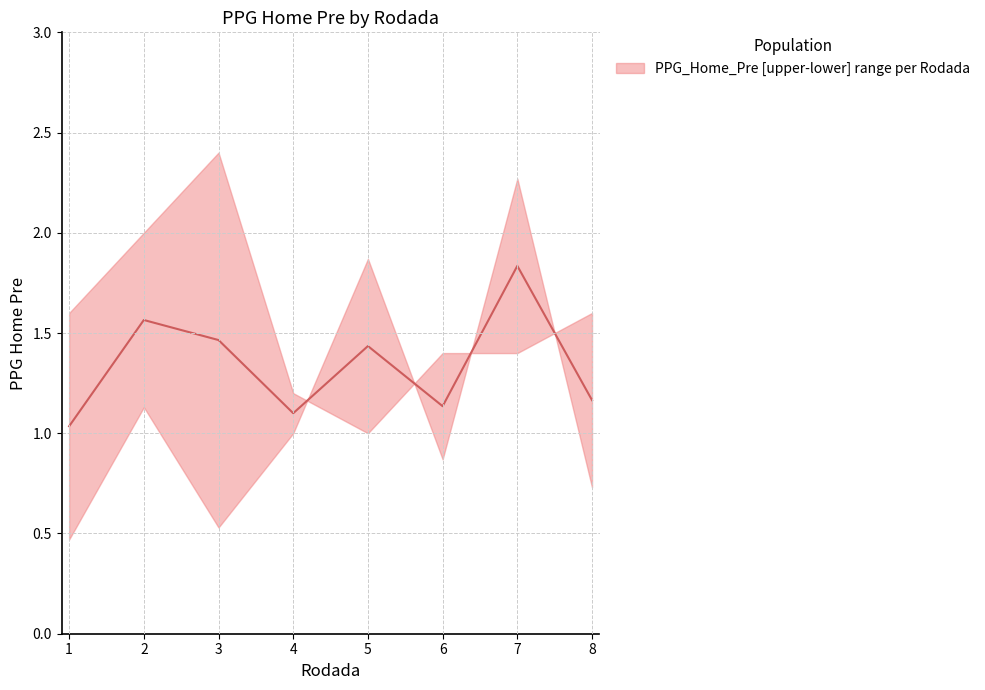

Where is the data nearest to the value 1?

1